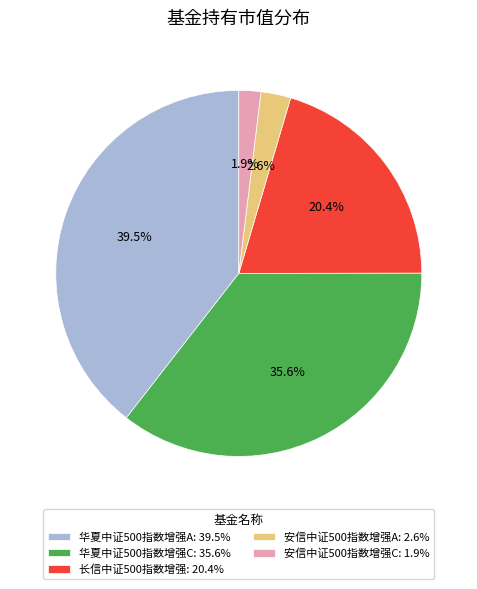

What percentage is NOT represented by 安信中证500指数增强A?

97.4%